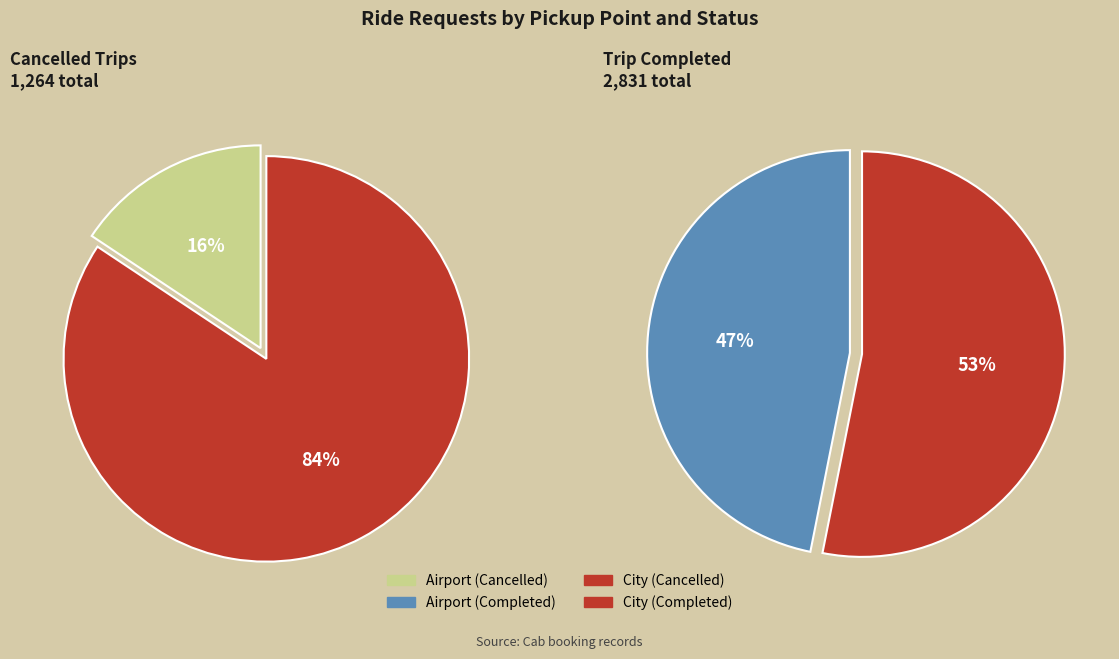

Is there any slice that represents more than half of the pie?

Yes